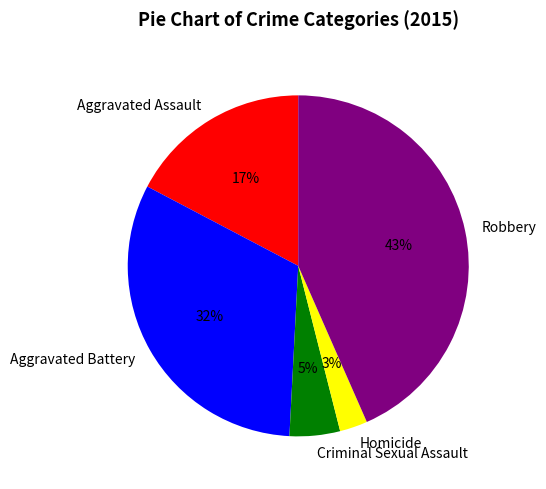

Which slice is the largest?

Robbery